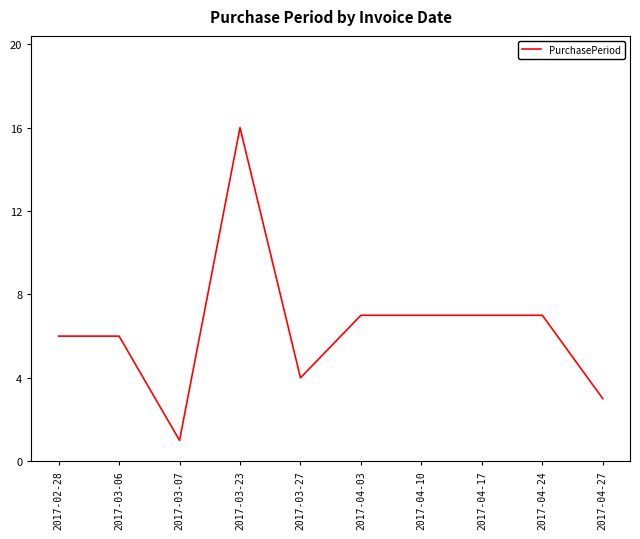

At which category does the chart reach its peak across all series?

2017-03-23